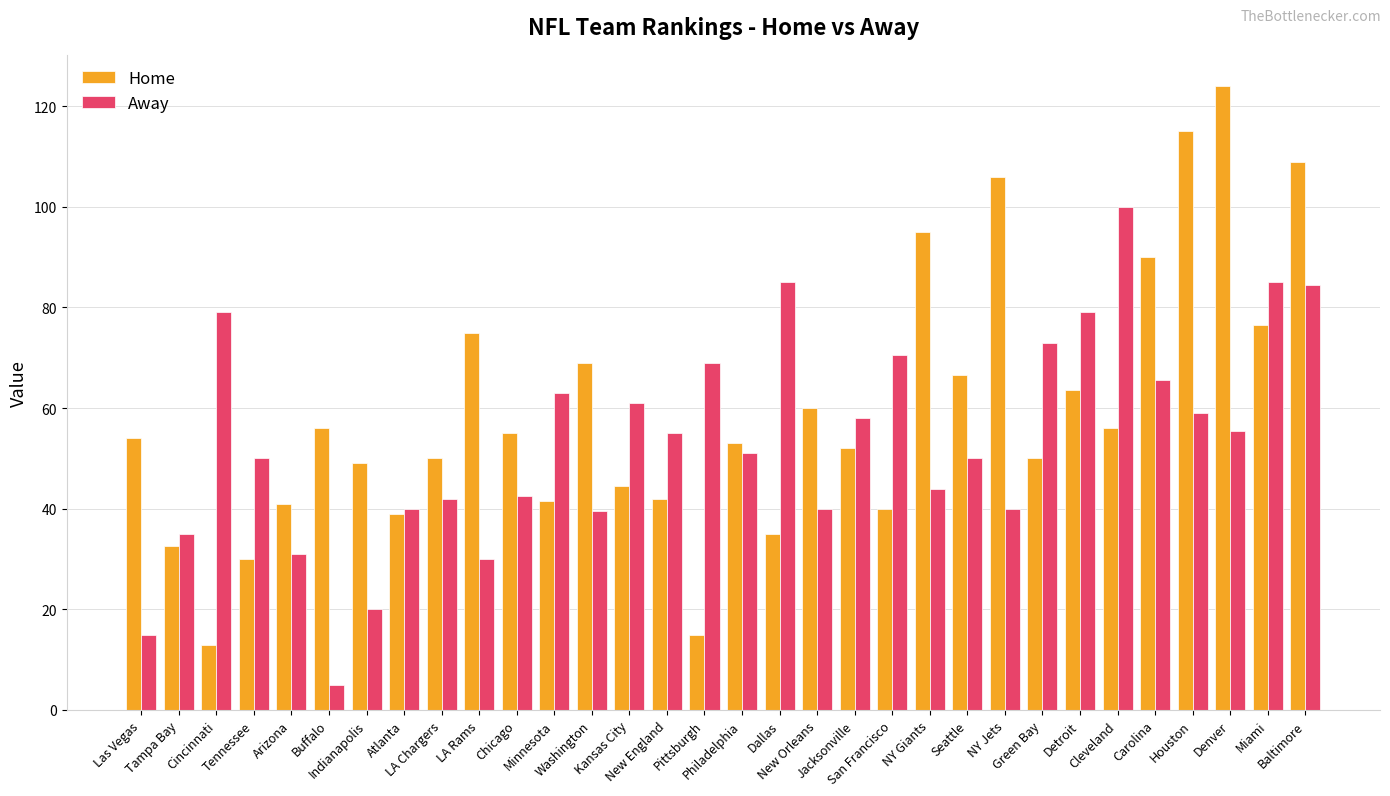

Does the chart contain any negative values?

No